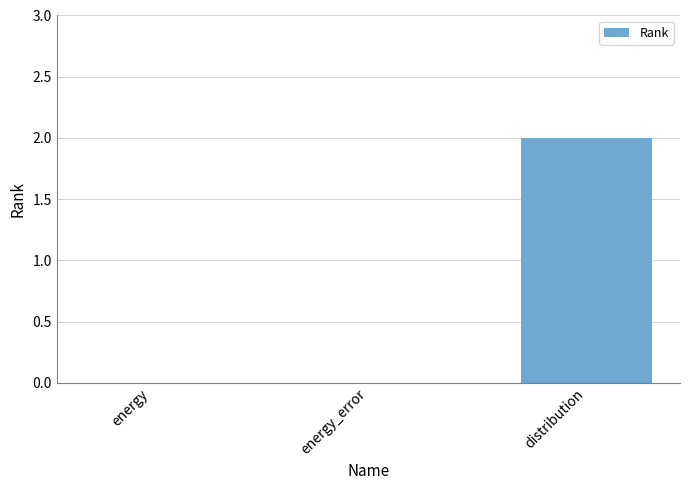

At which category does the chart reach its peak across all series?

distribution